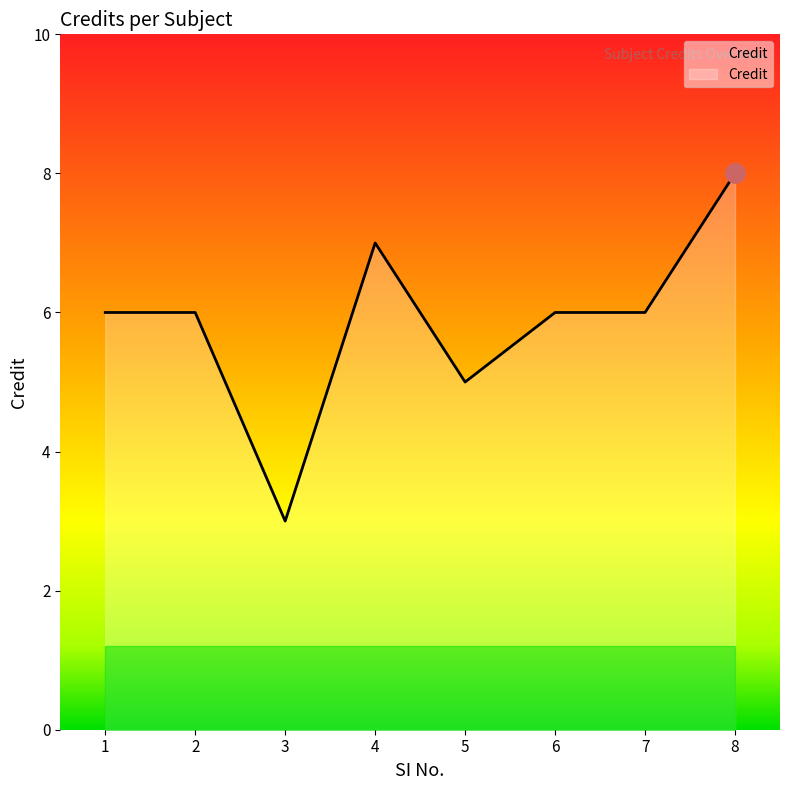

What is the greatest value displayed?

8